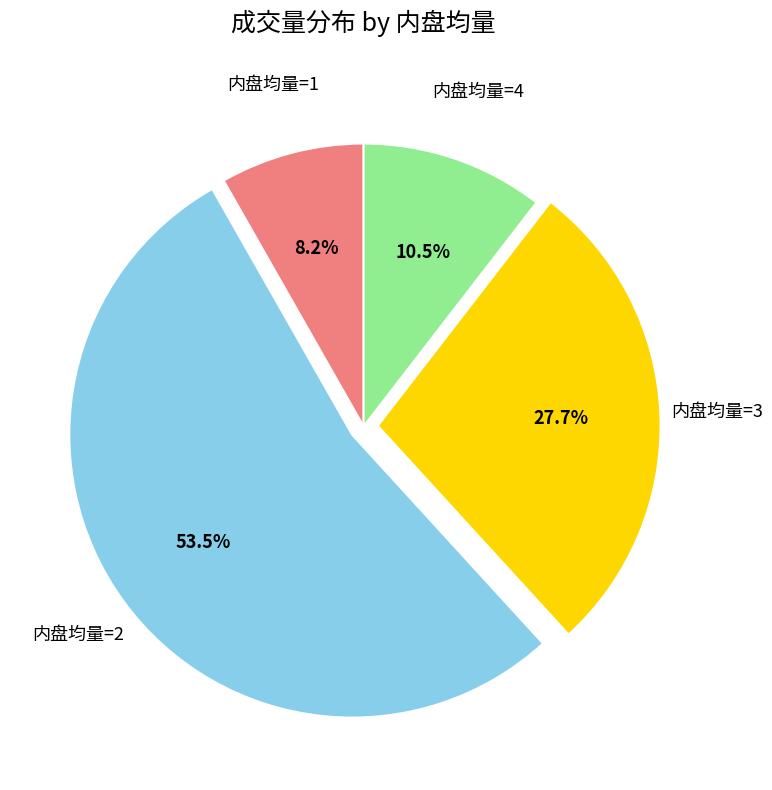

Is there any slice that represents more than half of the pie?

Yes